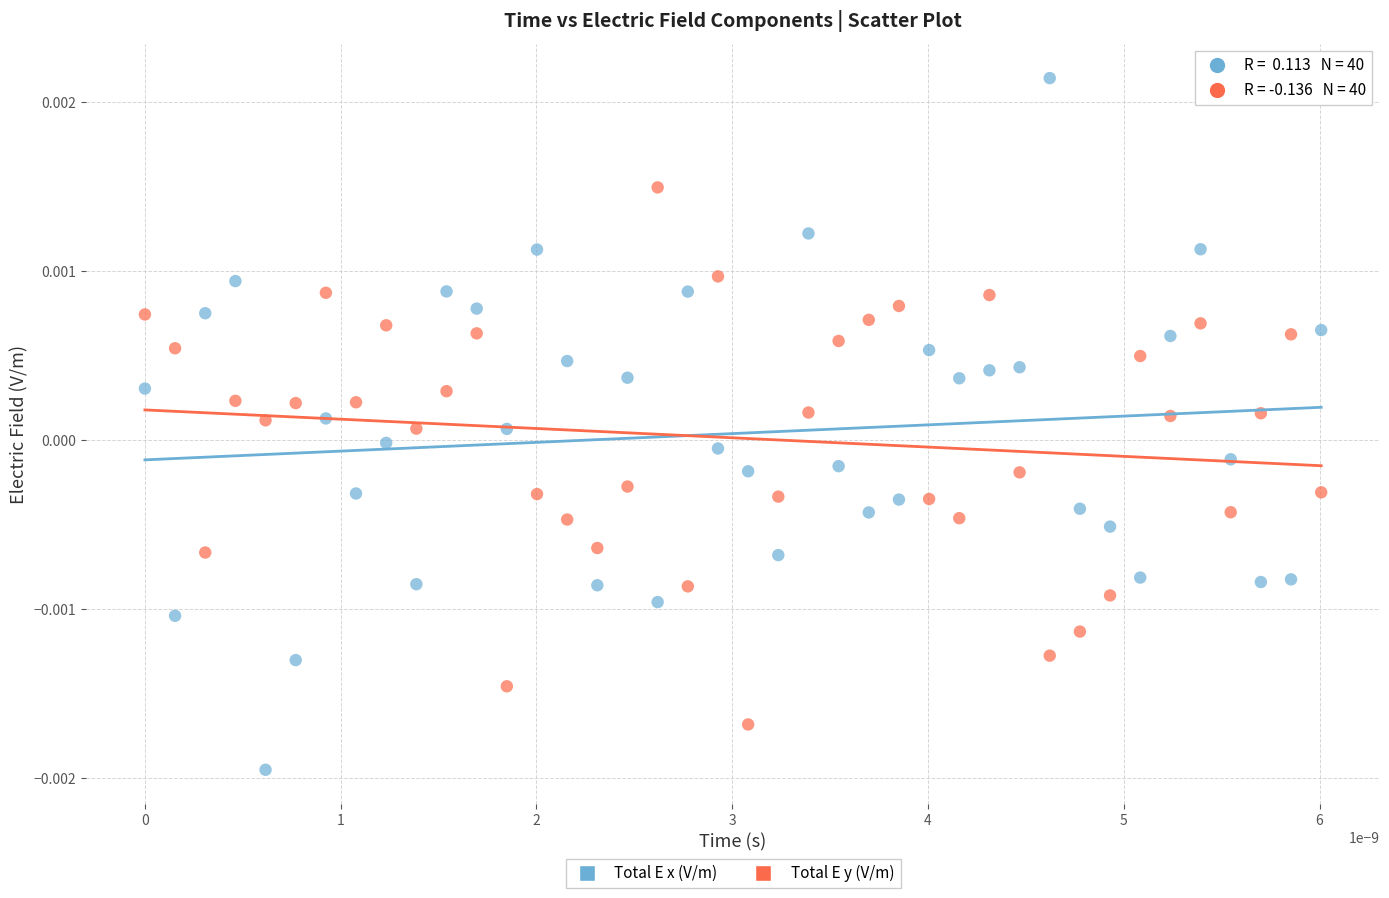

Which series has the widest spread of Y values?

Total E x (V/m)